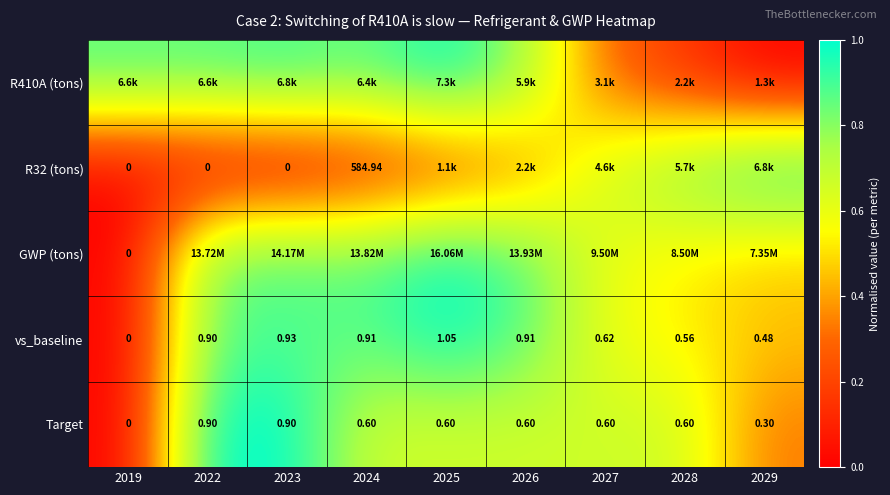

At how many categories does at least one series exceed 0?

9